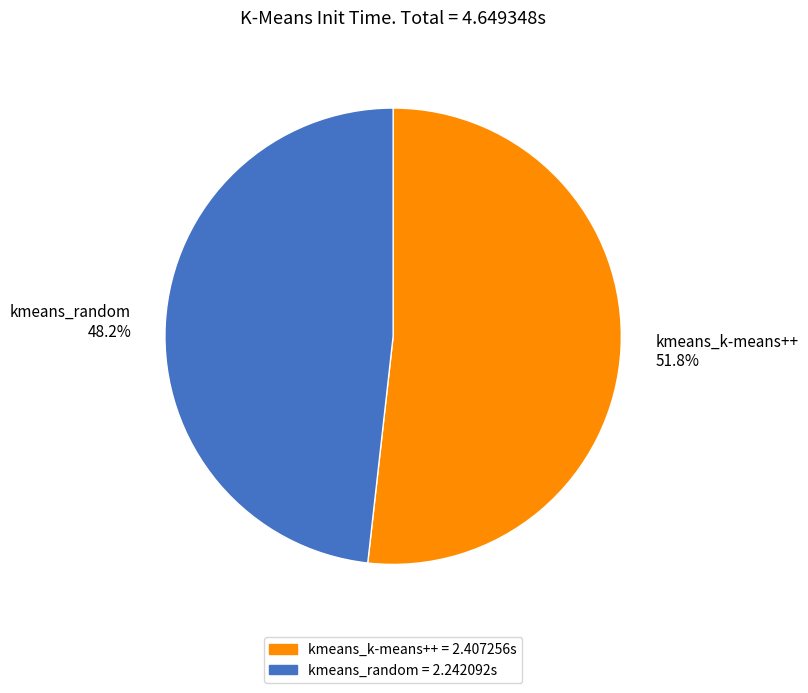

To the nearest percent, what percentage of the pie is kmeans_k-means++?

52%